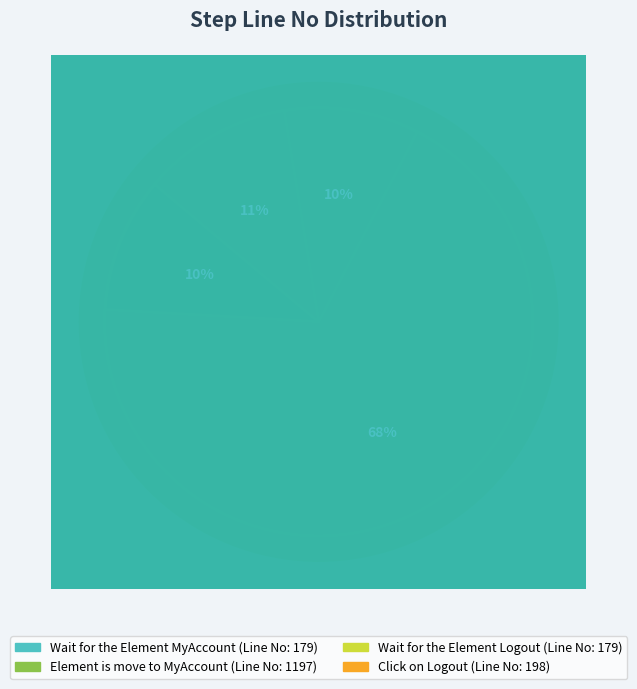

Combined, do Wait for the Element Logout and Wait for the Element MyAccount account for over 50%?

No